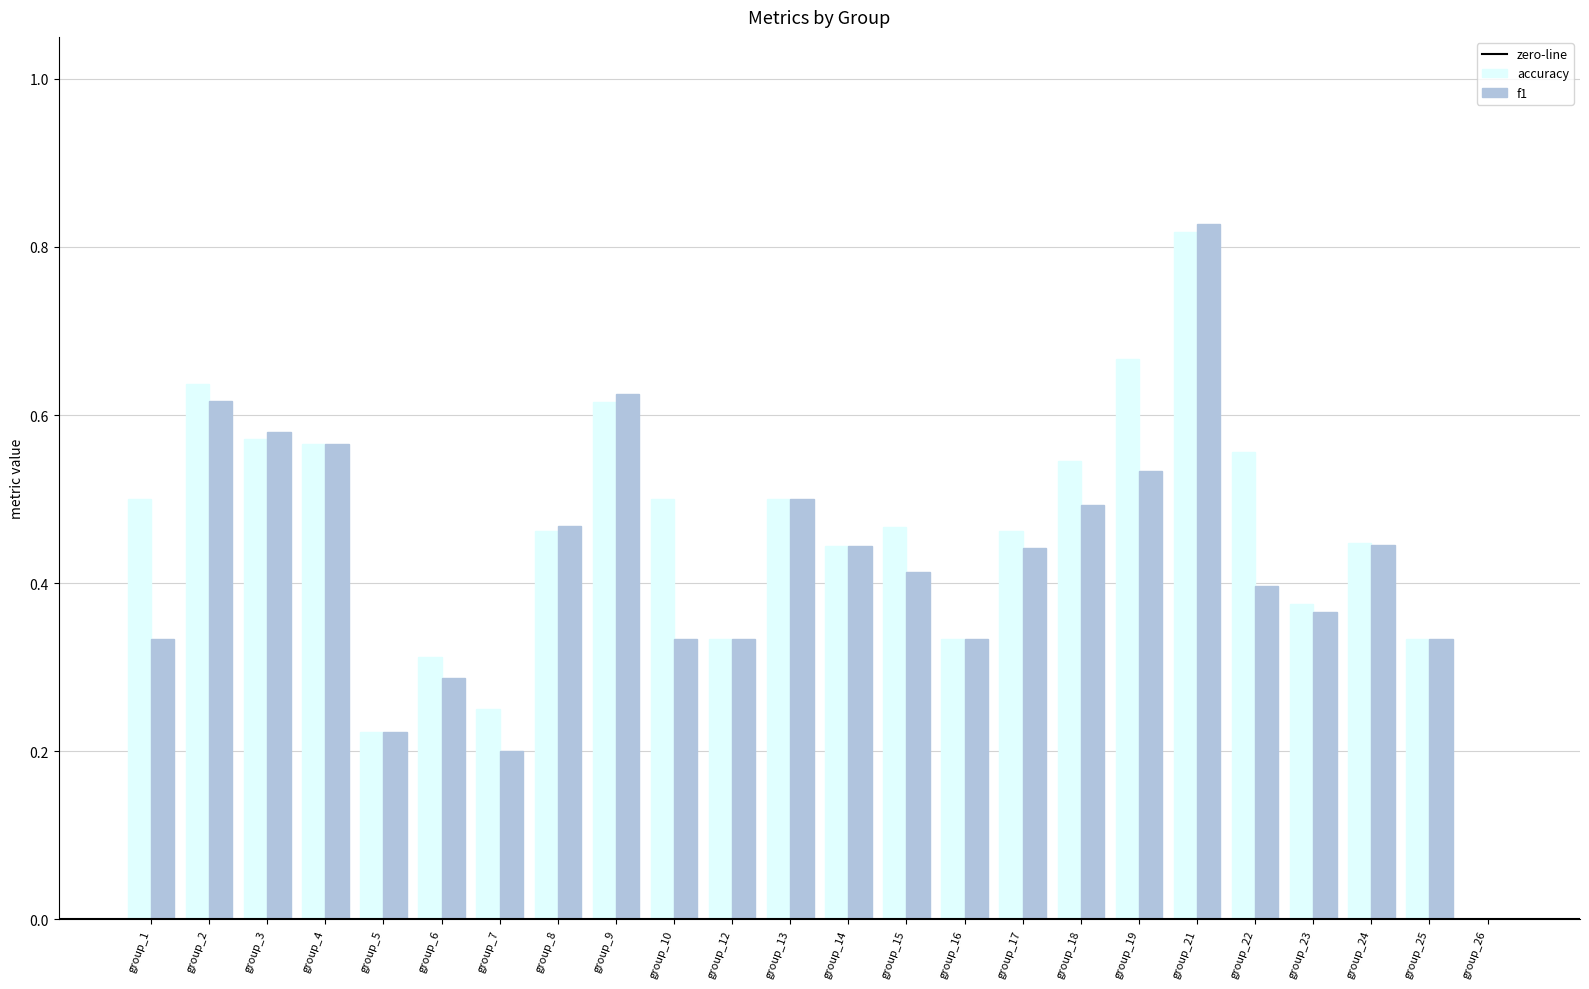

Is it true that accuracy equals 0.3 at group_19?

False